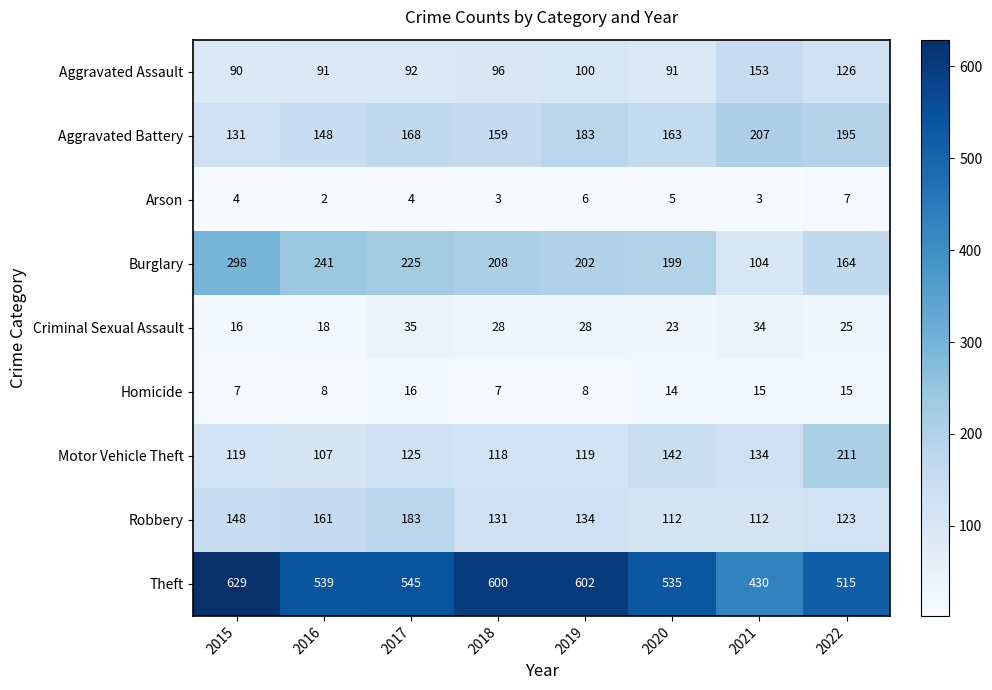

What is the total value across all series at 2015?

1442